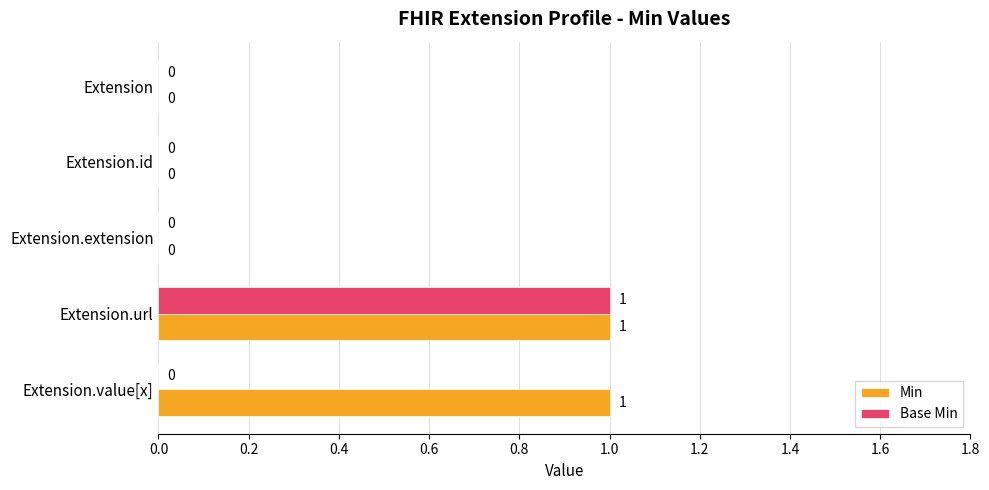

Which category has the highest value in the Base Min series?

Extension.url